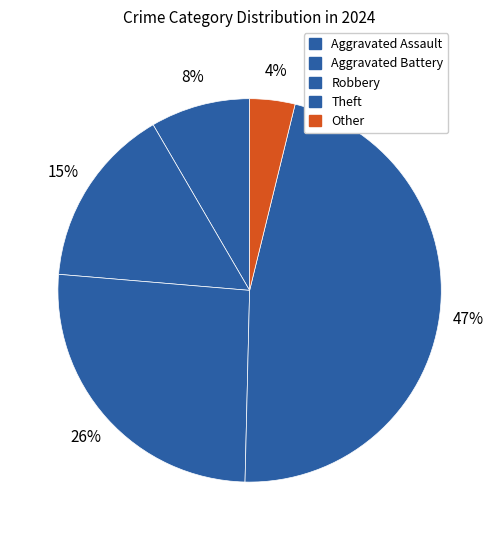

The Aggravated Assault slice represents 18% of the pie. True or false?

False